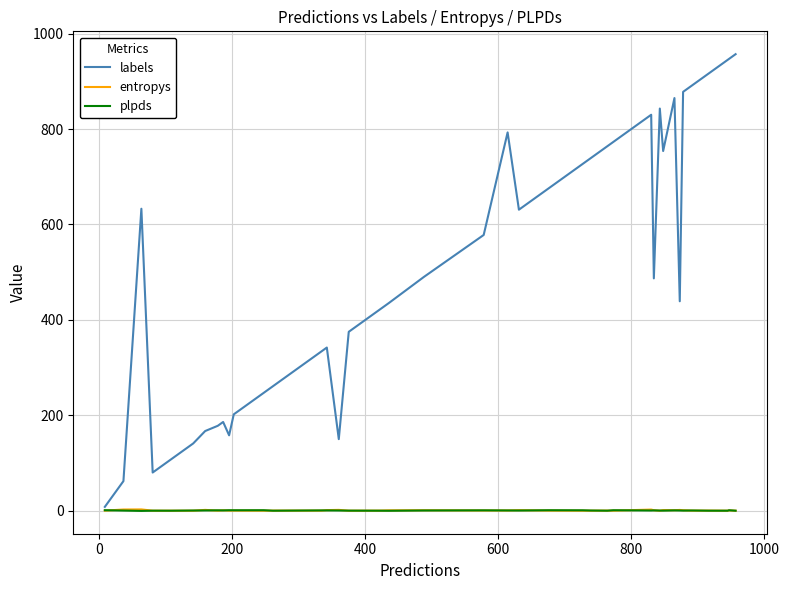

What is the maximum value shown in the chart?

957.0